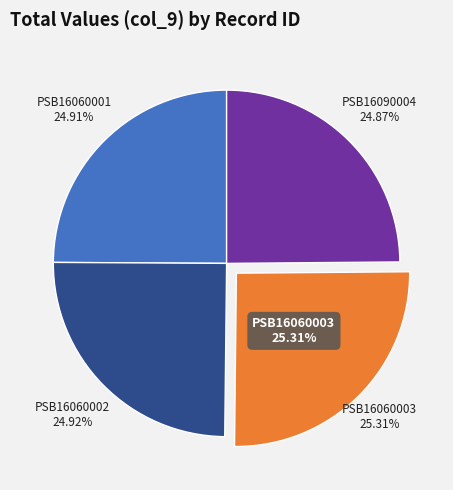

Does PSB16060002 represent more than half of the total?

No